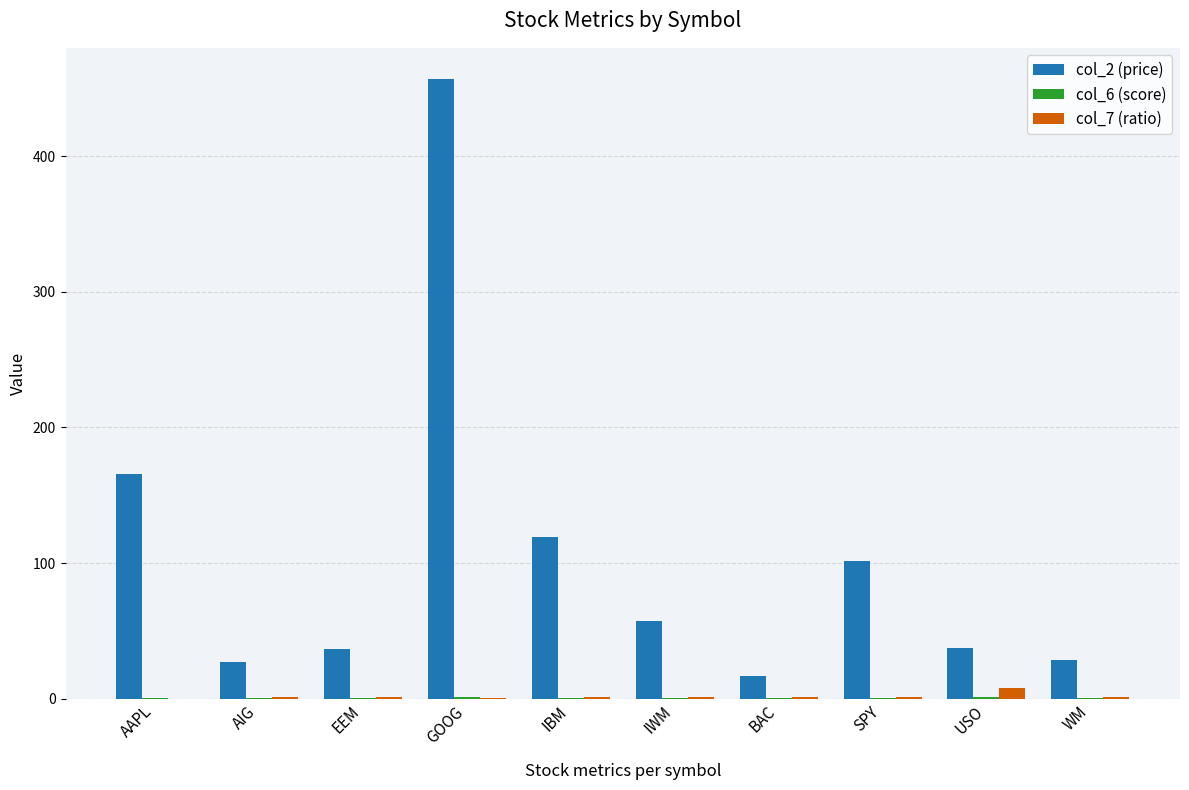

How many values in the col_2 (price) series exceed 57?

5